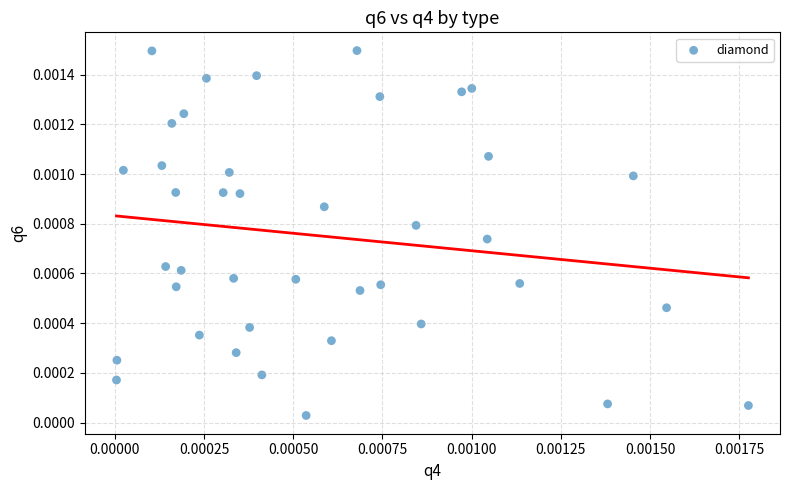

How many points are shown in the scatter plot?

40